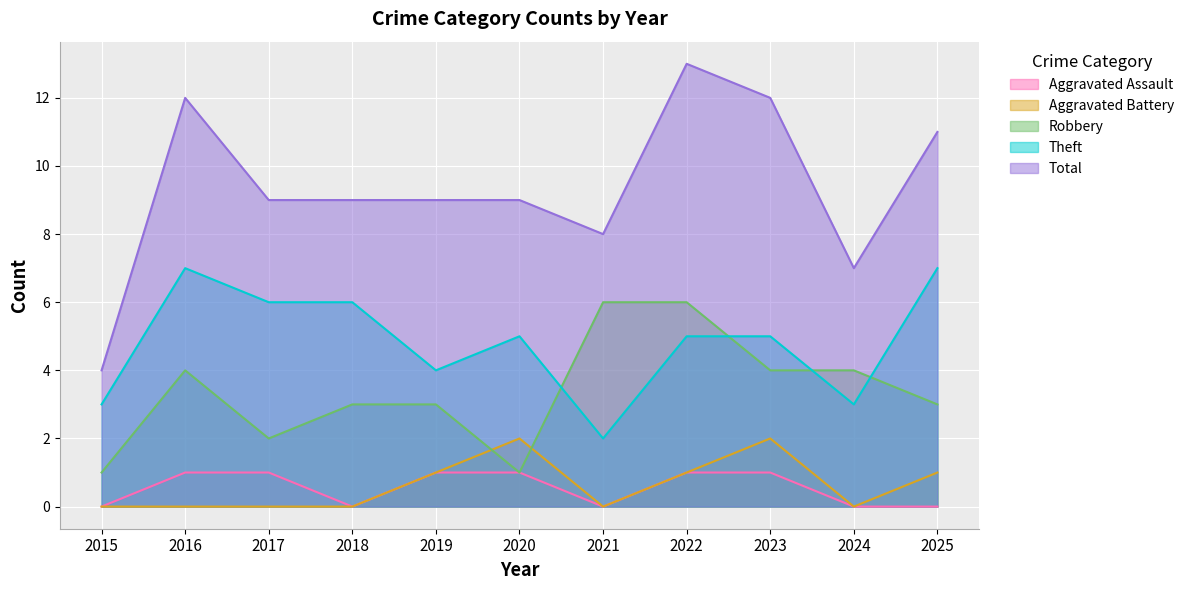

Which has a higher value, 2022 or 2019?

2022